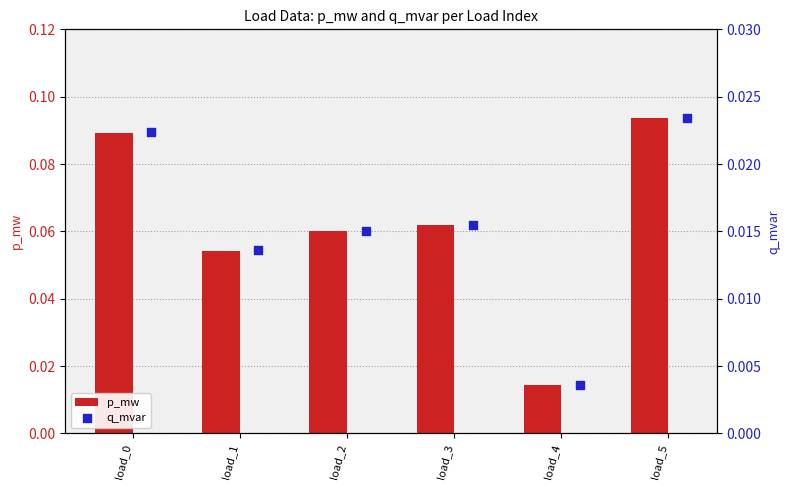

Is the value of p_mw at load_3 greater than the value of q_mvar at load_2?

Yes